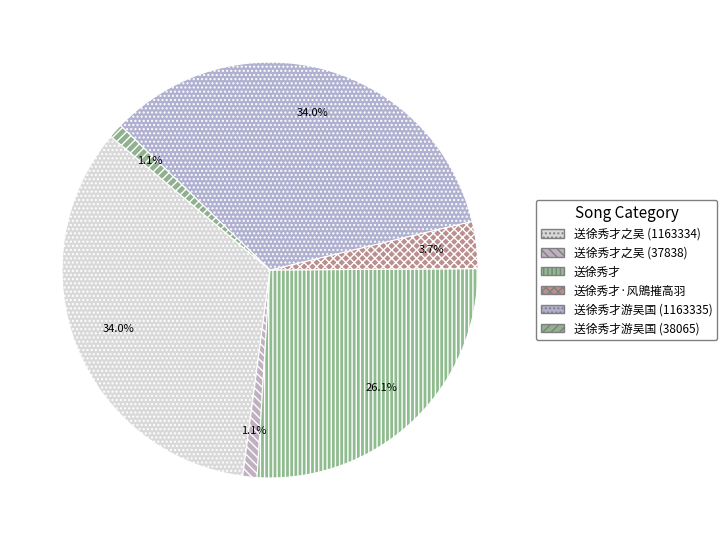

What is the total percentage of 送徐秀才·风鶂摧高羽 and 送徐秀才游吴国 (1163335)?

37.7%